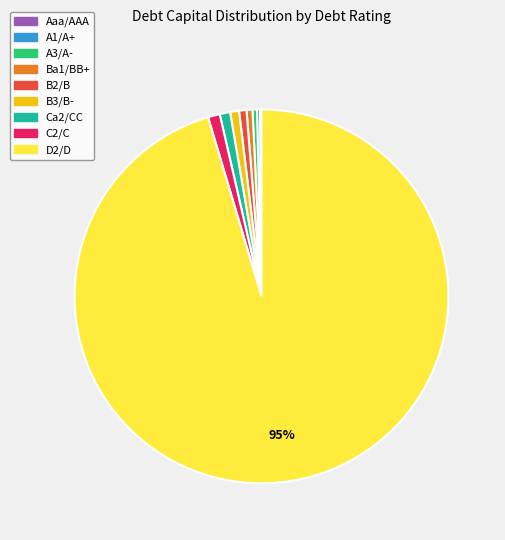

To the nearest percent, what is the combined percentage of C2/C and A3/A-?

1%